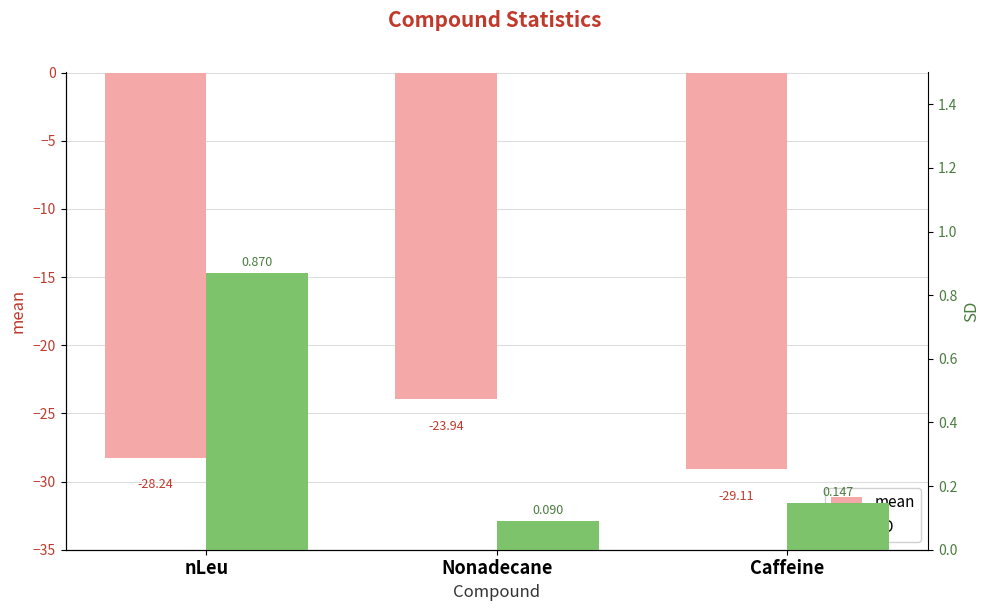

True or false: SD has a value of 0.0 at Nonadecane.

False